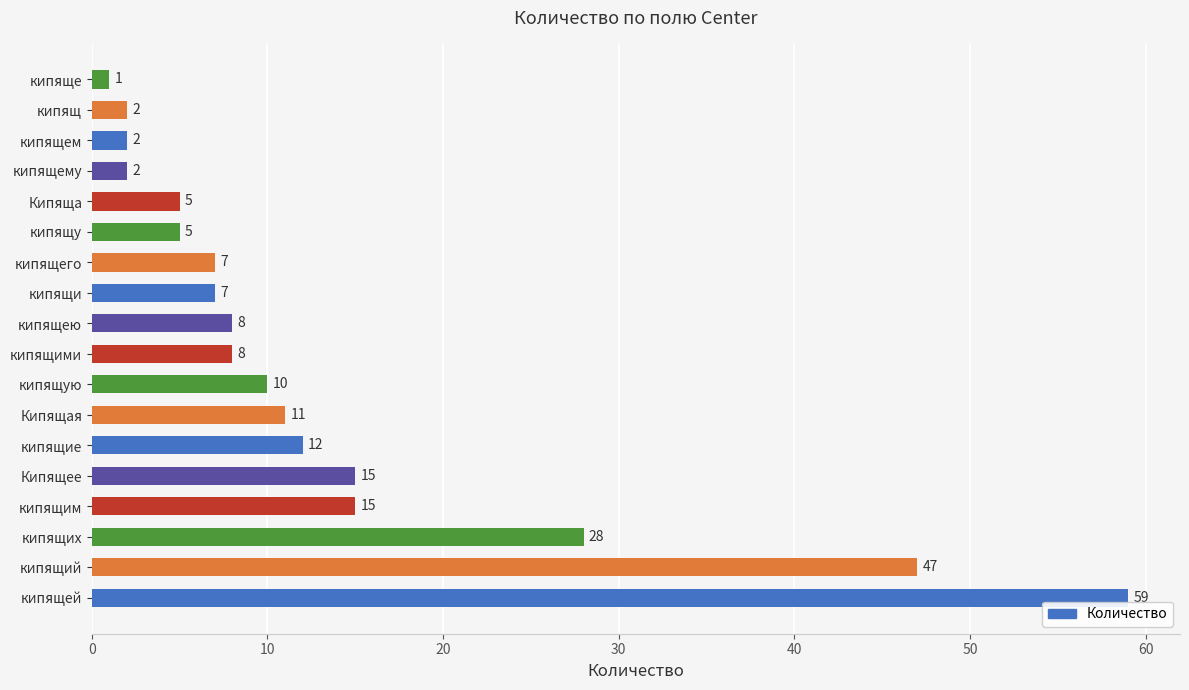

How many data points are less than 8?

8